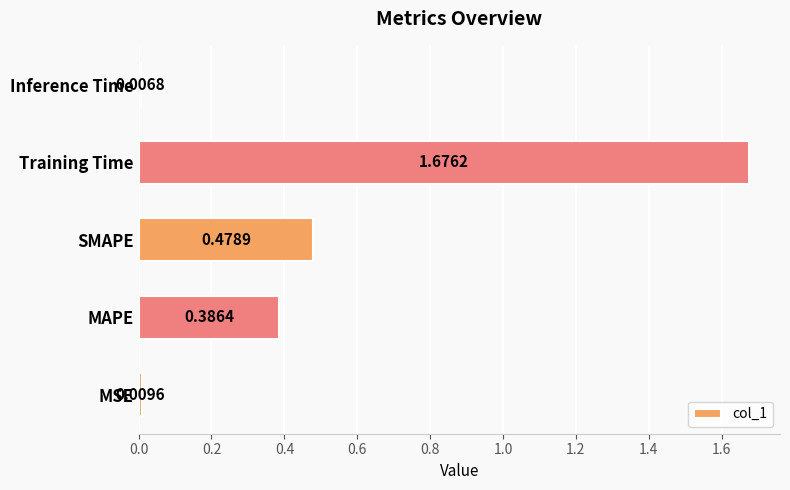

Does the chart contain any negative values?

No